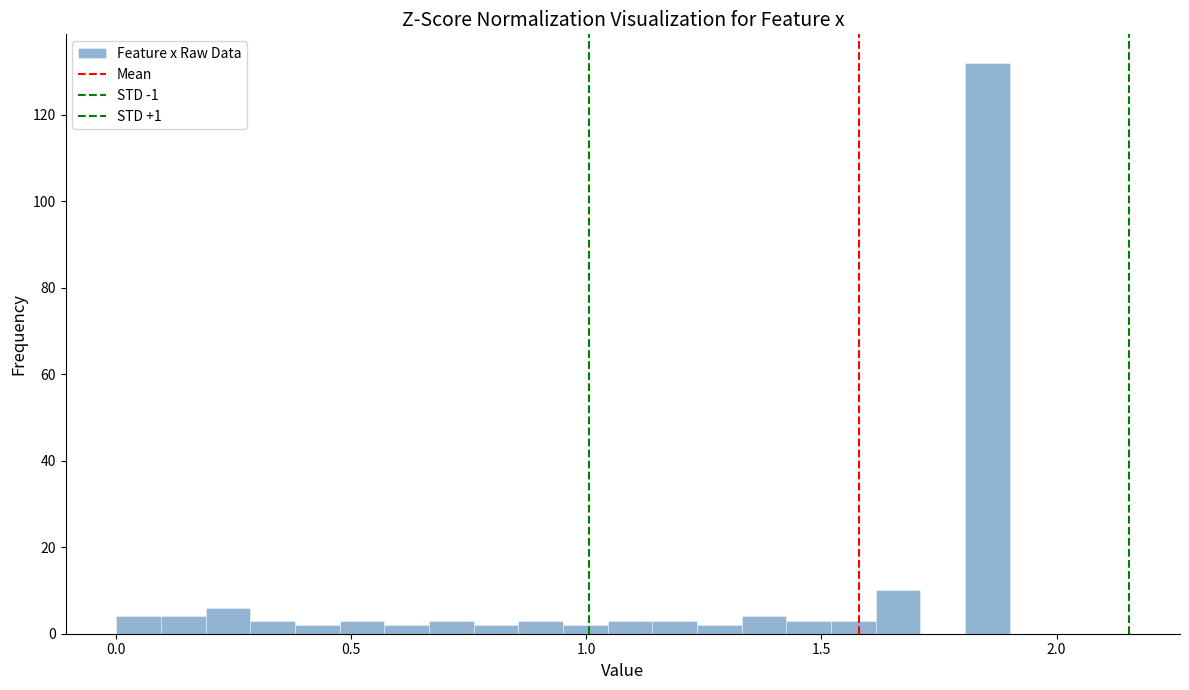

Read against the x-axis, roughly where is the centre of the tallest bar?

1.85